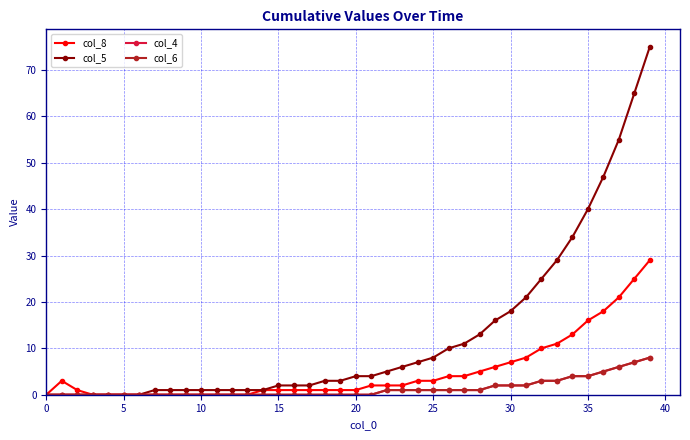

Rank the series by their maximum value, from highest to lowest.

col_5, col_8, col_4, col_6